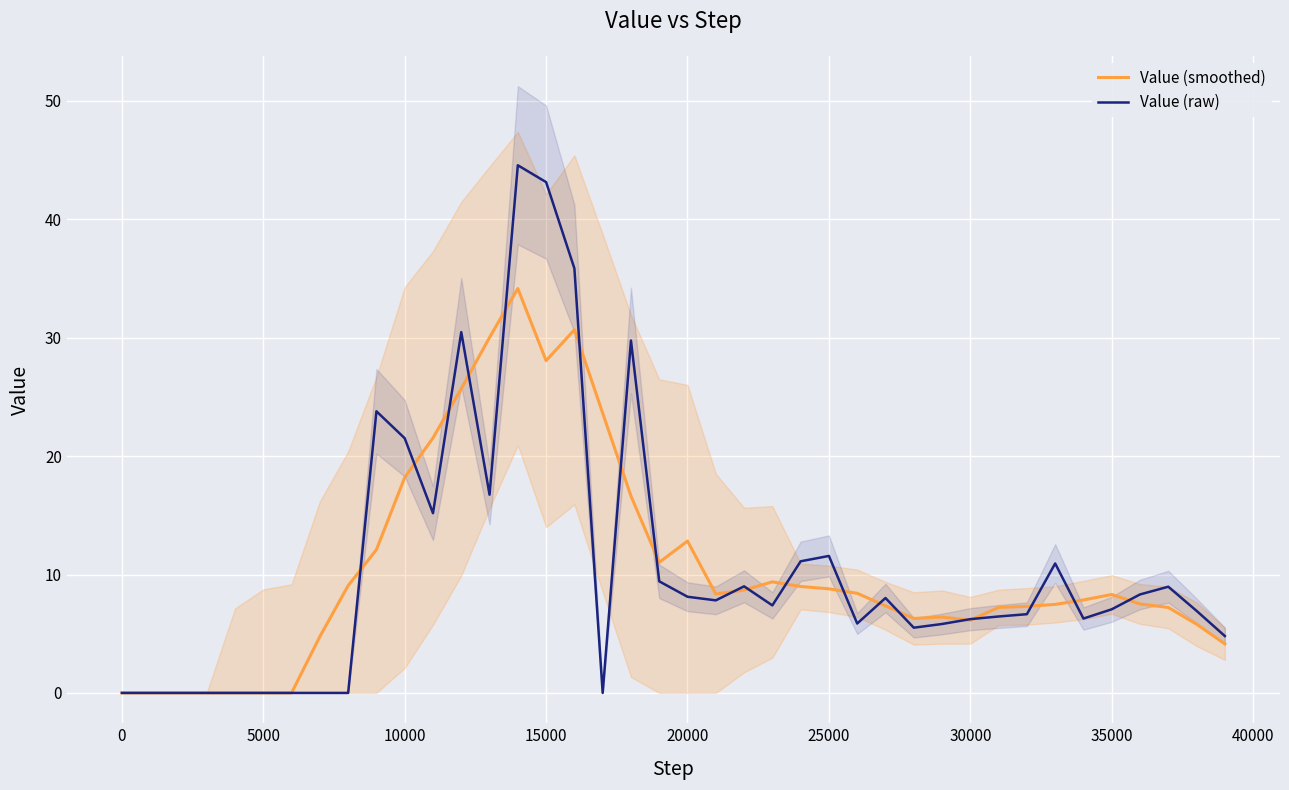

What is the difference between the second highest and second lowest values in the Value (raw) series?

43.1